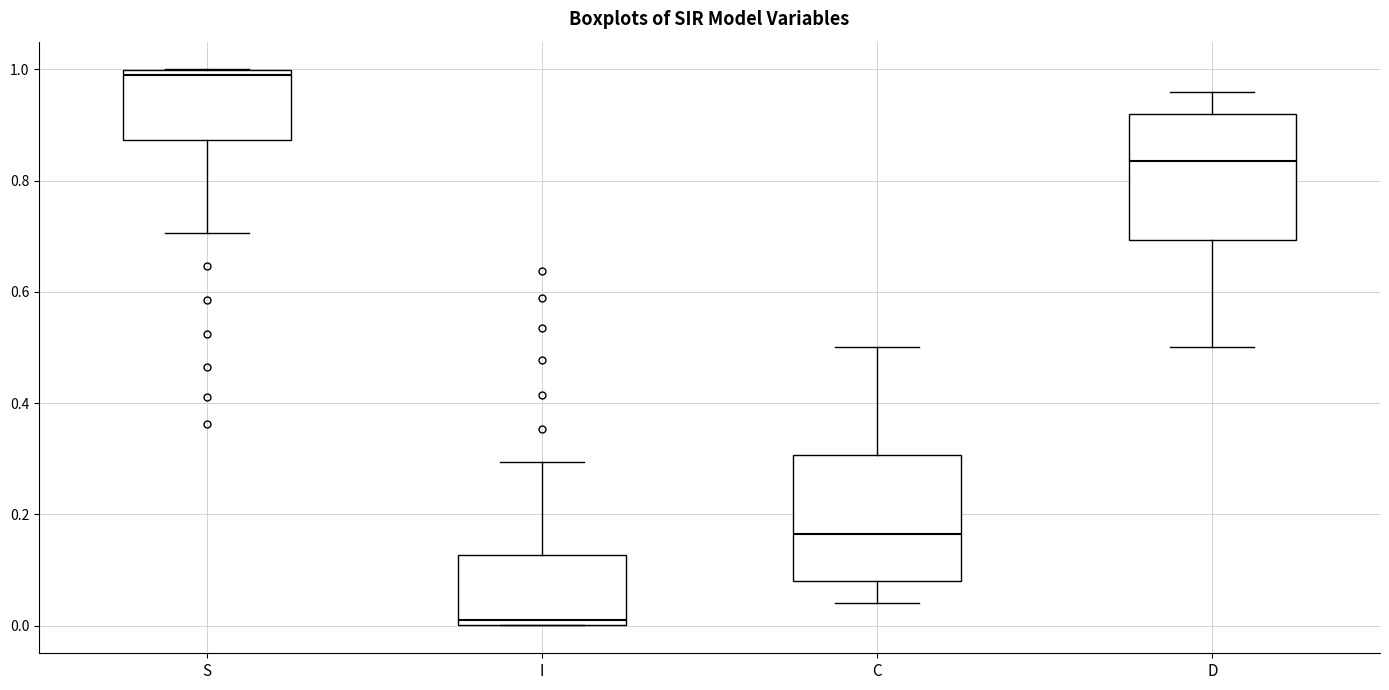

Which box's median line is the lowest?

I